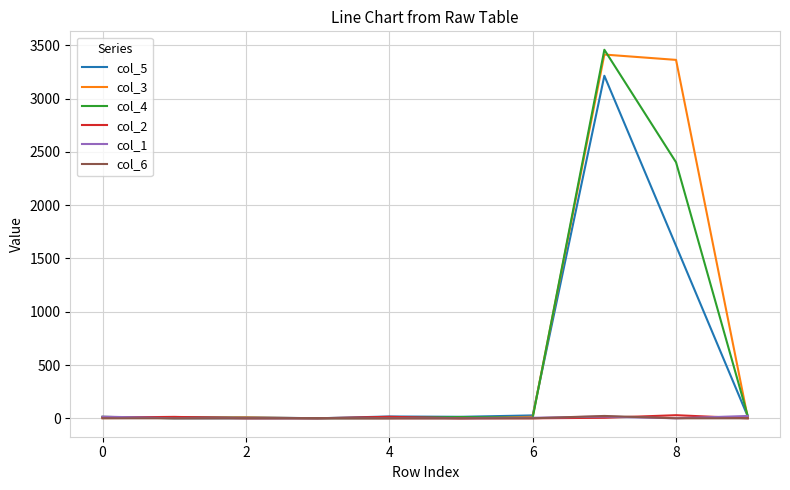

How many lines are shown in the chart?

6